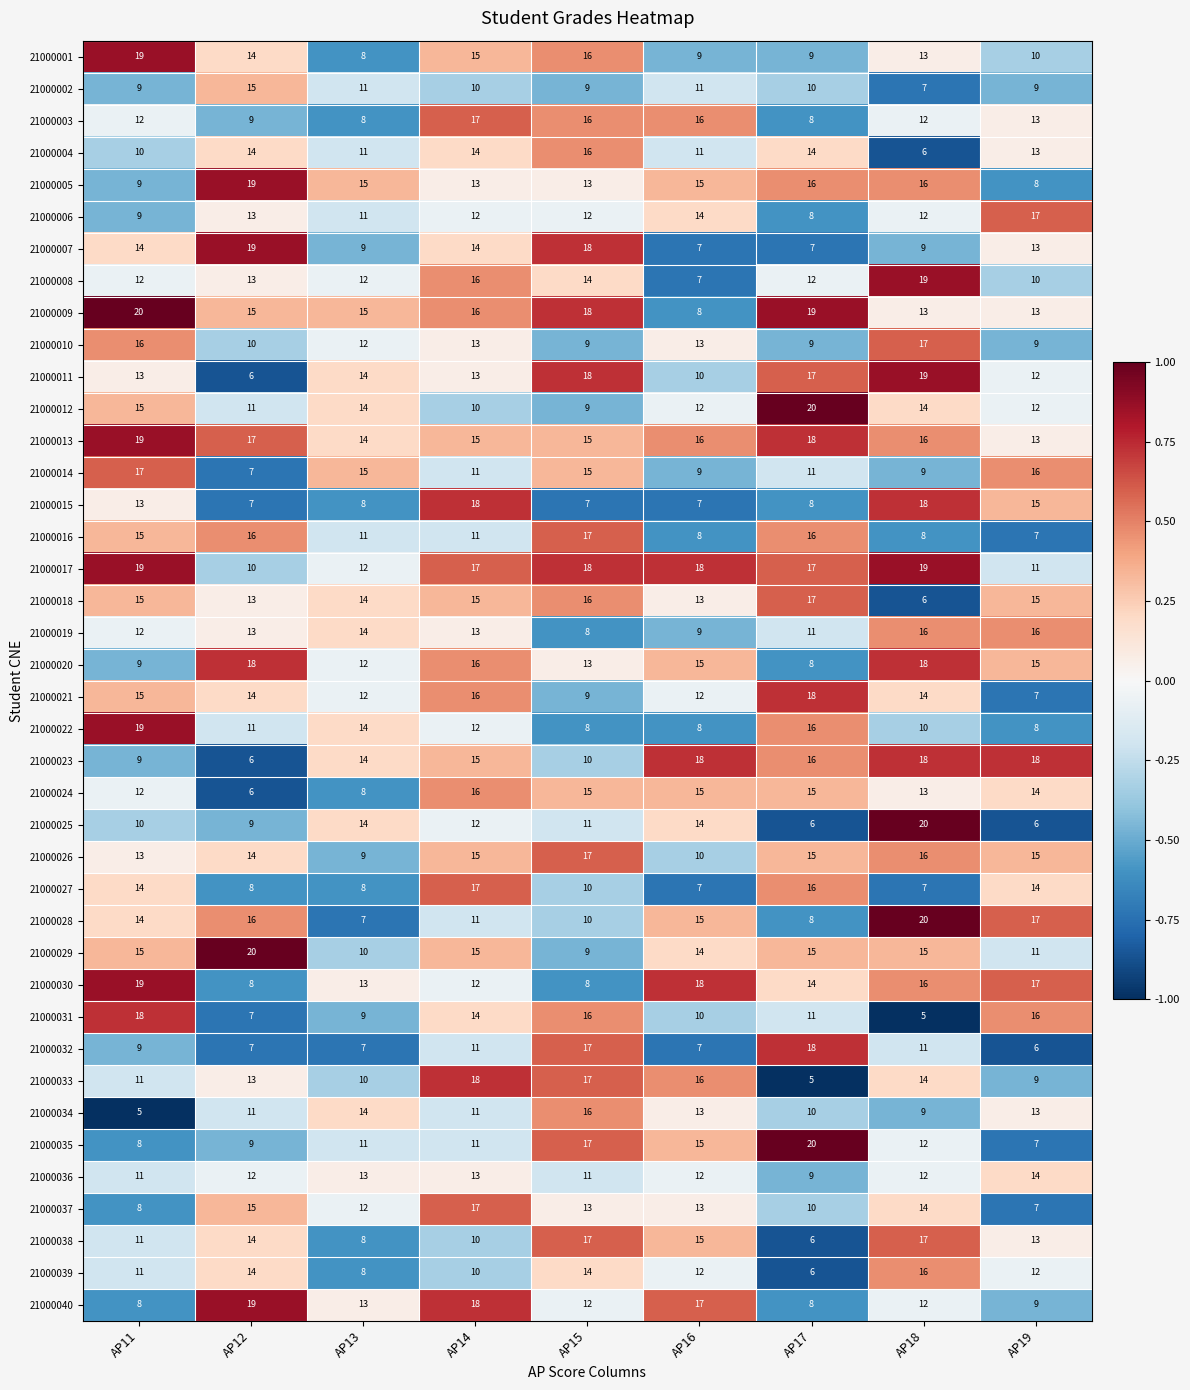

How many categories are shown in the chart?

9